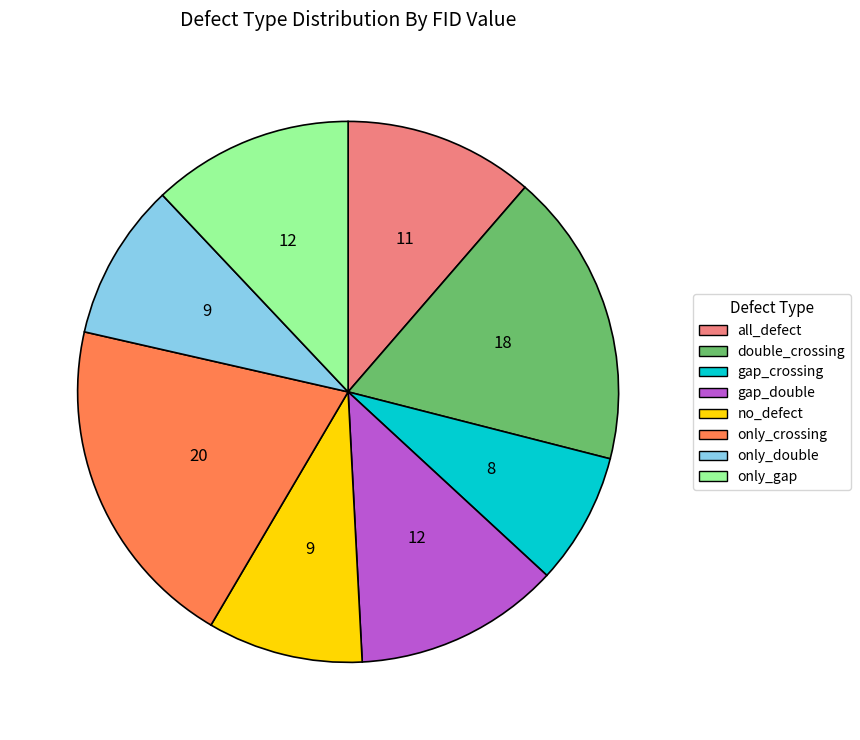

What is the largest slice in the pie chart?

only_crossing